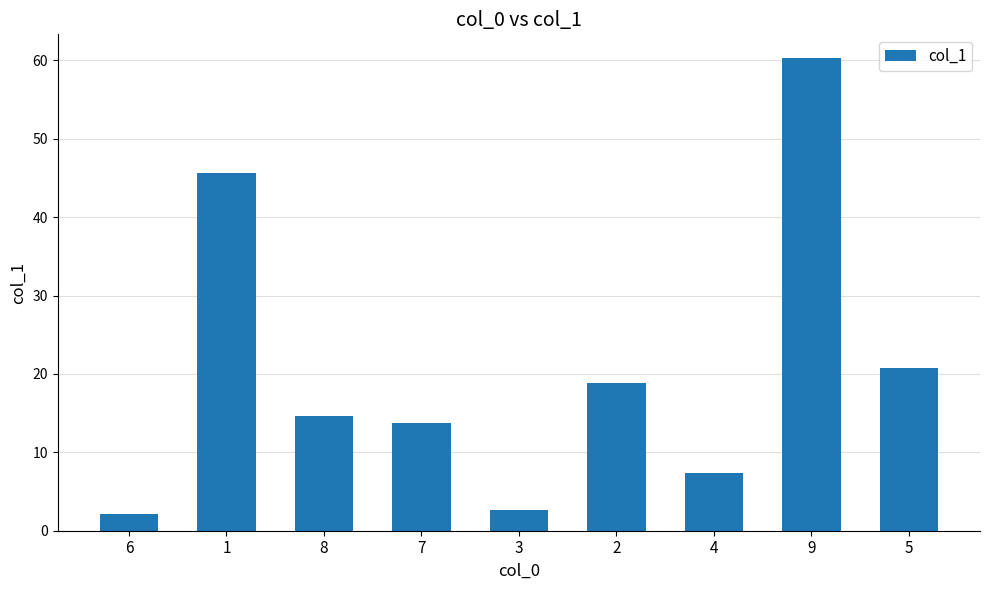

How many distinct data groups are displayed?

1